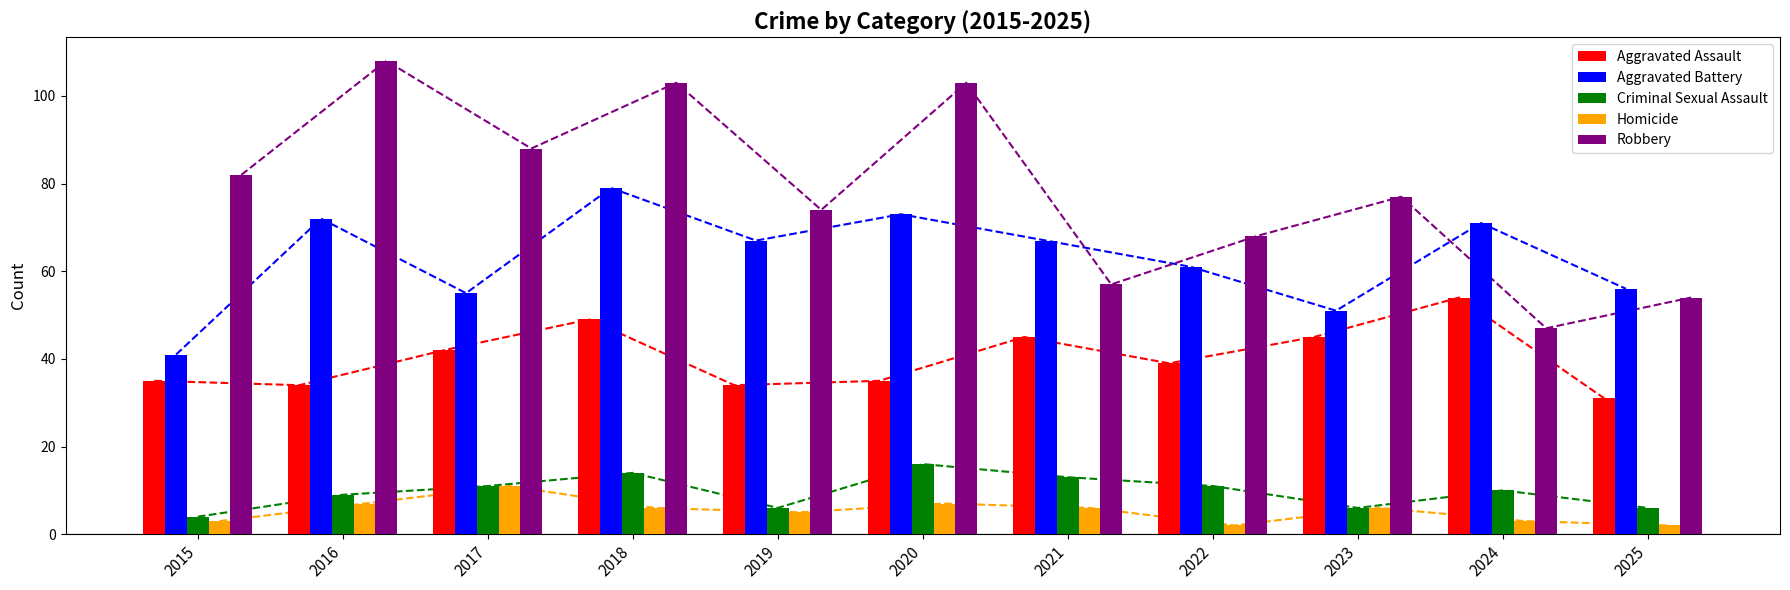

At which label is Robbery closest to 77?

2023